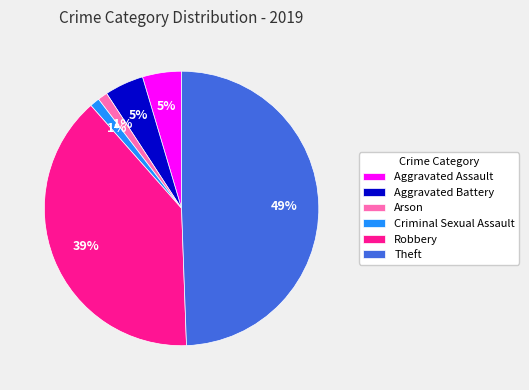

To the nearest percent, what is the difference between the largest and smallest slice percentages?

48%